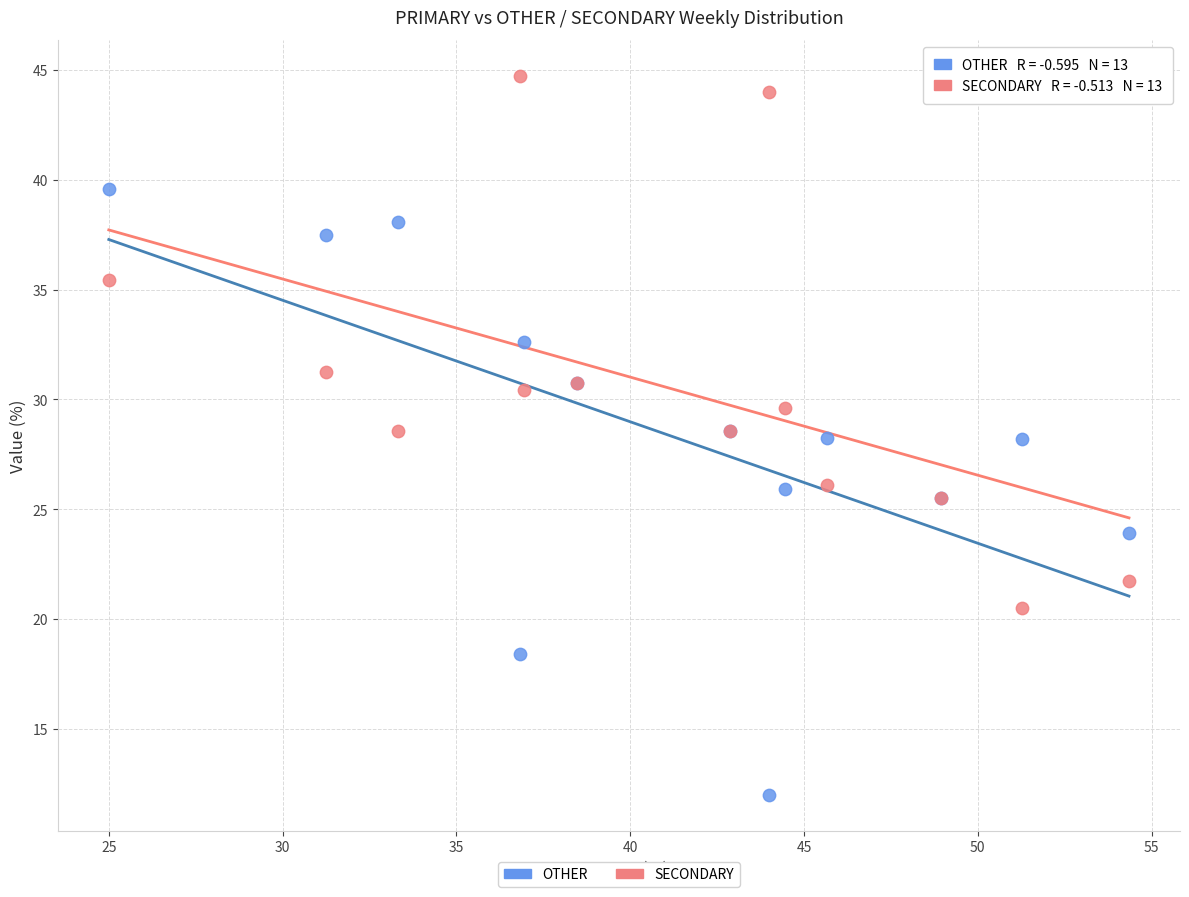

Which series contains the highest Y value?

SECONDARY